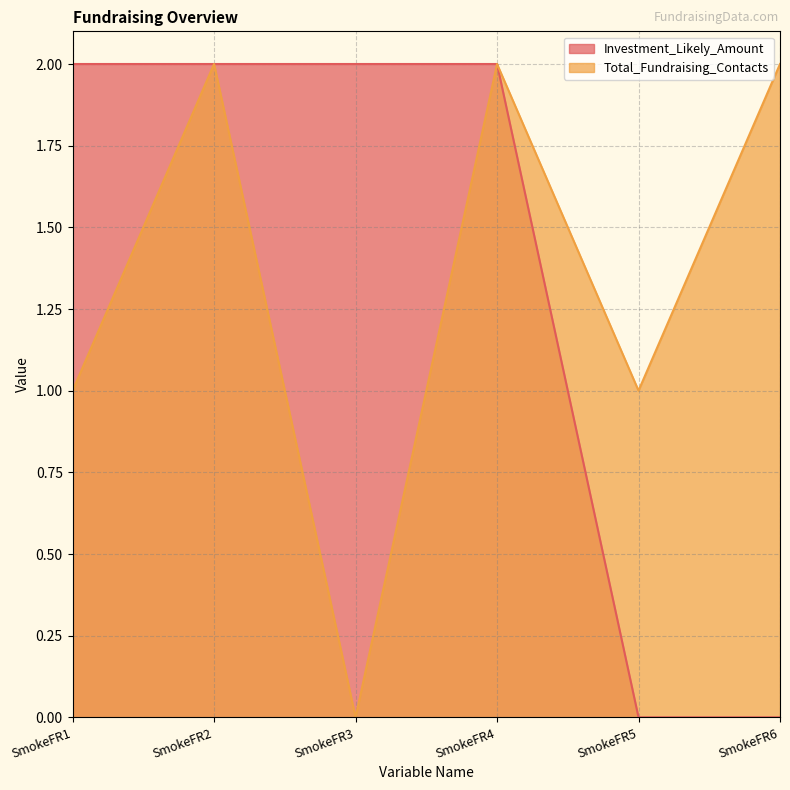

How many values in Investment_Likely_Amount are above zero?

4